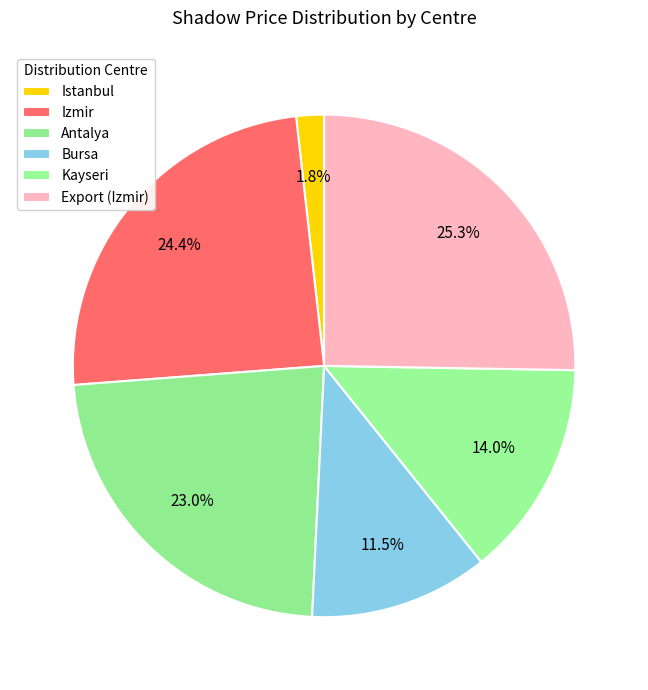

Rank the categories by value from lowest to highest.

Istanbul, Bursa, Kayseri, Antalya, Izmir, Export (Izmir)